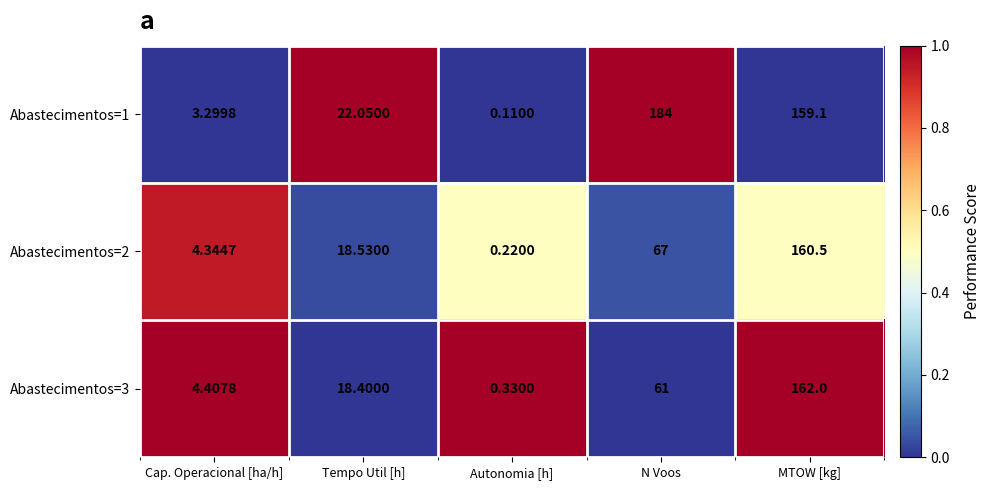

List the labels in order of Abastecimentos=1 value, smallest first.

Autonomia [h], Cap. Operacional [ha/h], Tempo Util [h], MTOW [kg], N Voos